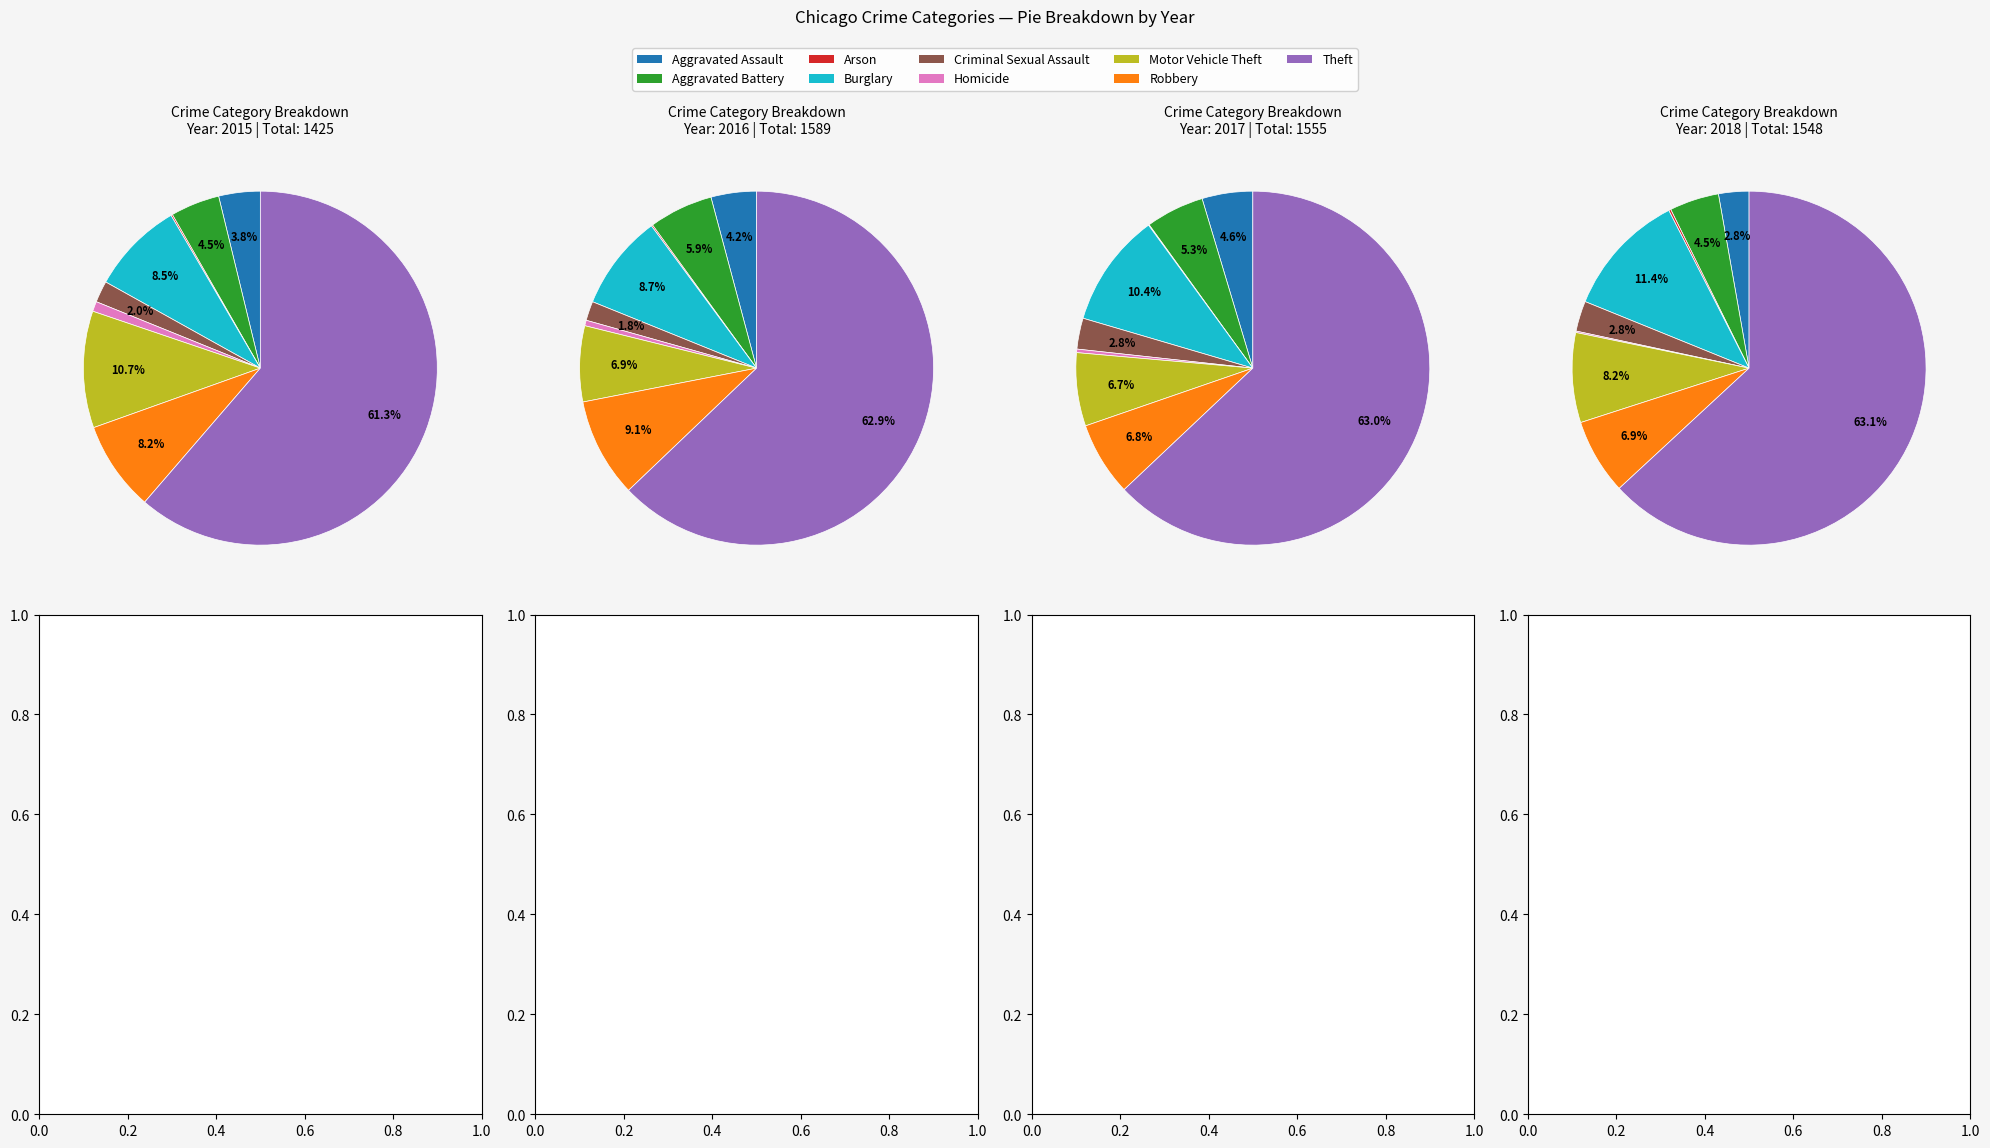

Which has a higher value, Aggravated Battery or Motor Vehicle Theft?

Motor Vehicle Theft